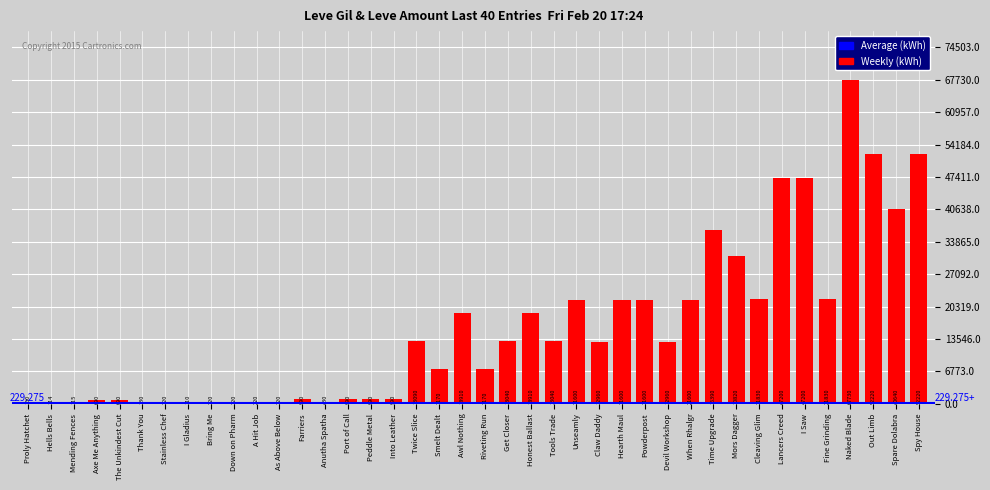

At which label does the data first exceed 12960?

Twice Slice